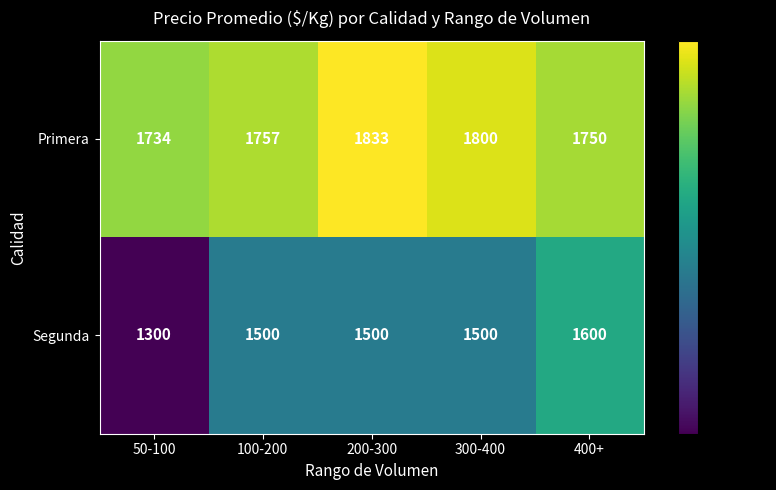

How many data points does each series have?

5